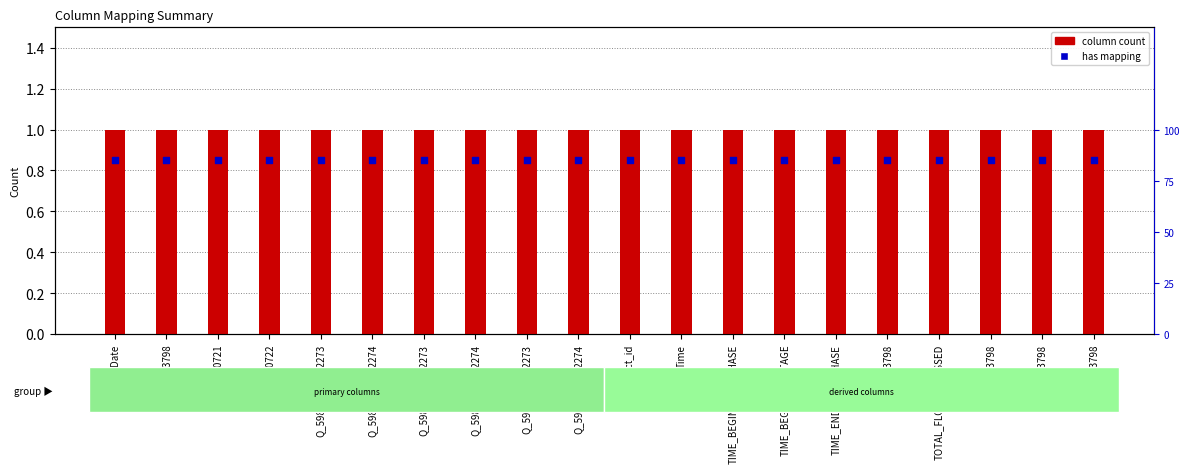

Which series reaches the maximum Y coordinate?

column count